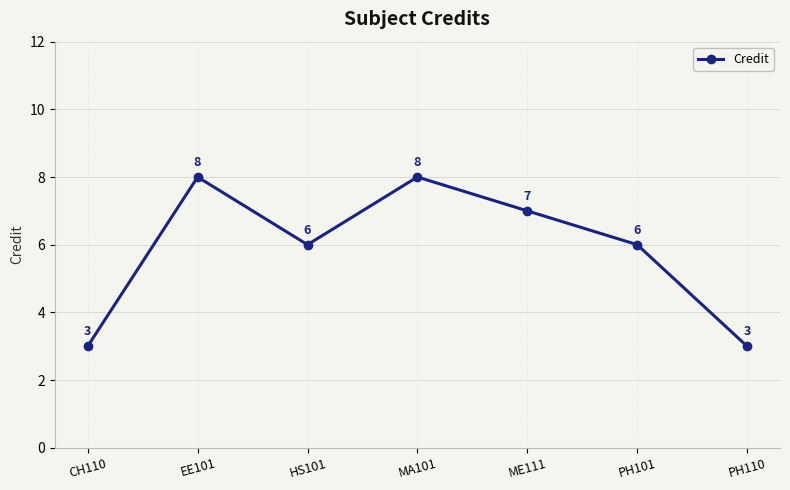

What is the value of the 6th point from the left?

6